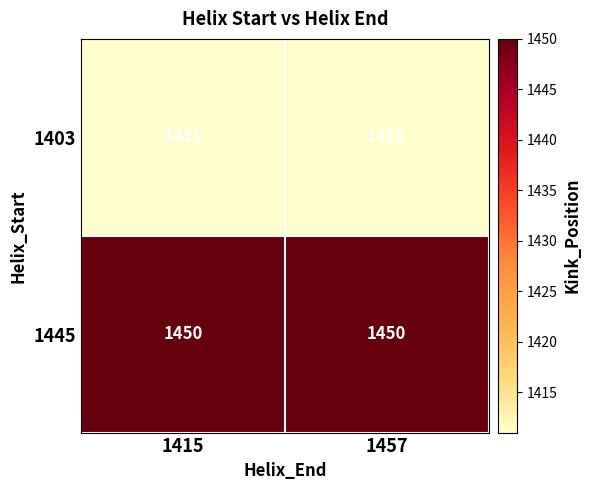

What is the spread (max minus min) of values at 1415?

39